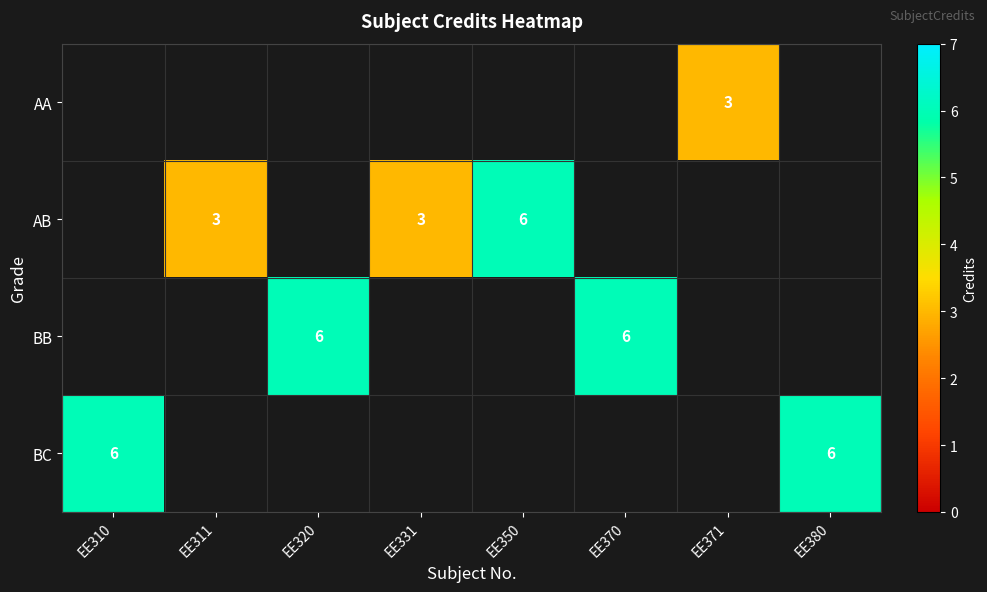

The value of AB at EE331 is 3. True or false?

True